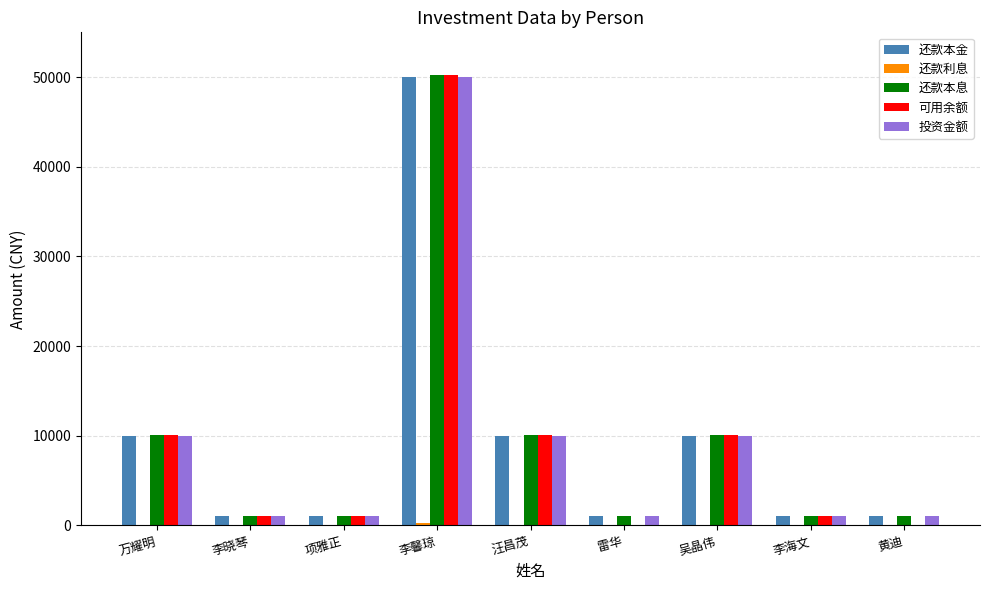

What is the maximum value for 还款本息?

50238.4